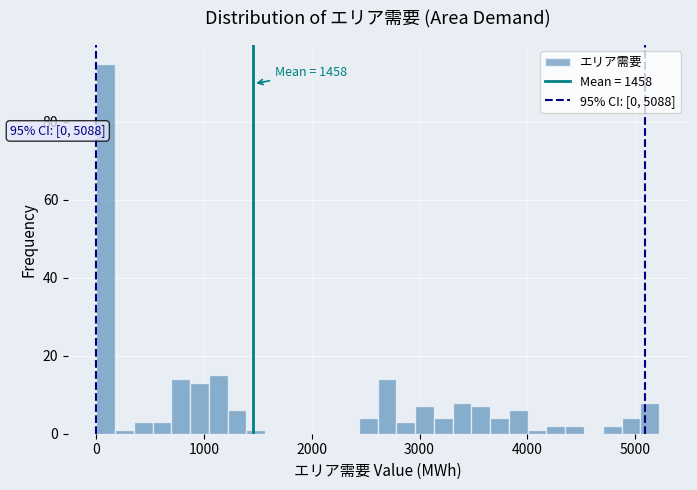

Read against the x-axis, roughly where is the centre of the tallest bar?

100